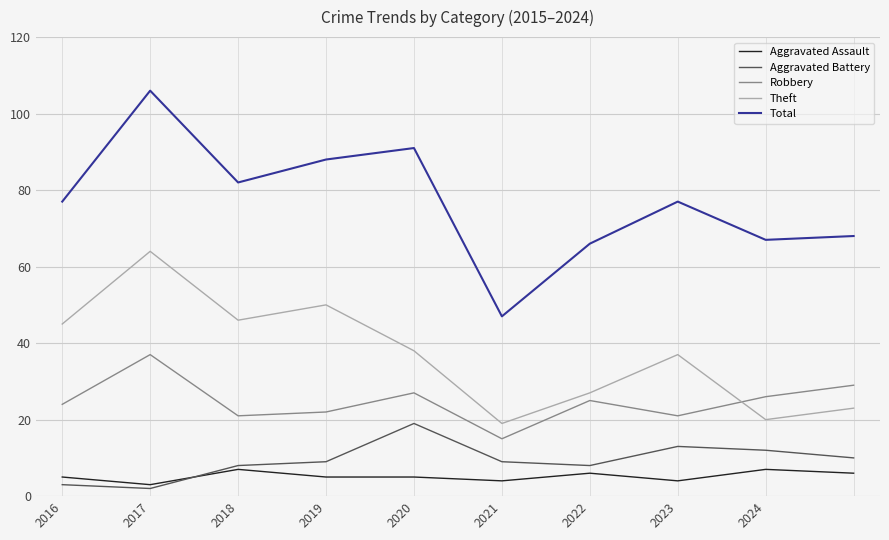

Rank the series by their maximum value, from highest to lowest.

Total, Theft, Robbery, Aggravated Battery, Aggravated Assault